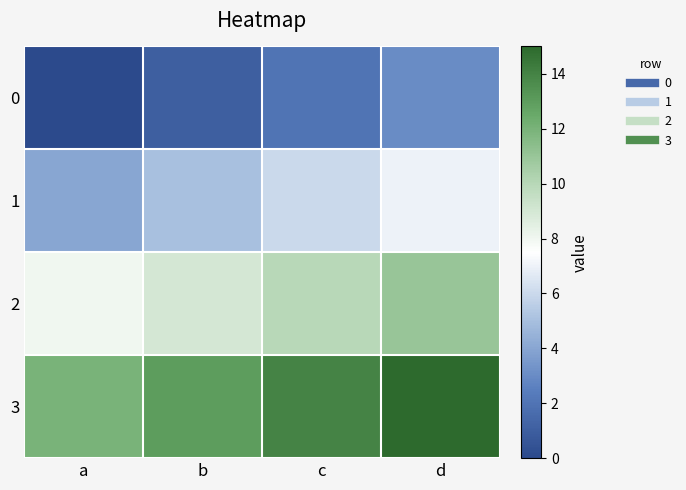

Reading left to right, what are all the values shown in this chart?

0: a=0	b=1	c=2	d=3
1: a=4	b=5	c=6	d=7
2: a=8	b=9	c=10	d=11
3: a=12	b=13	c=14	d=15